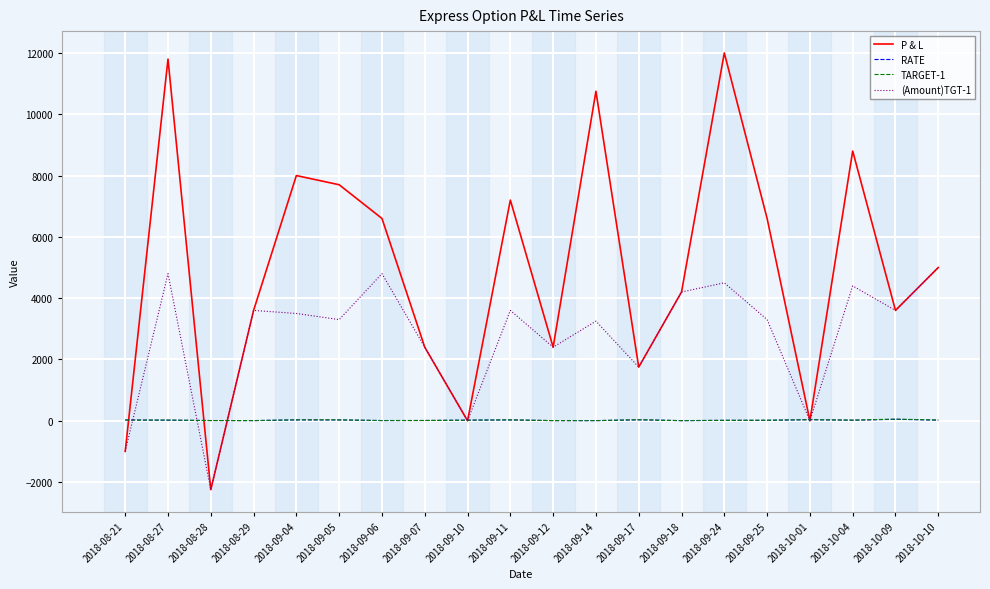

Which category has the lowest value in the (Amount)TGT-1 series?

2018-08-28